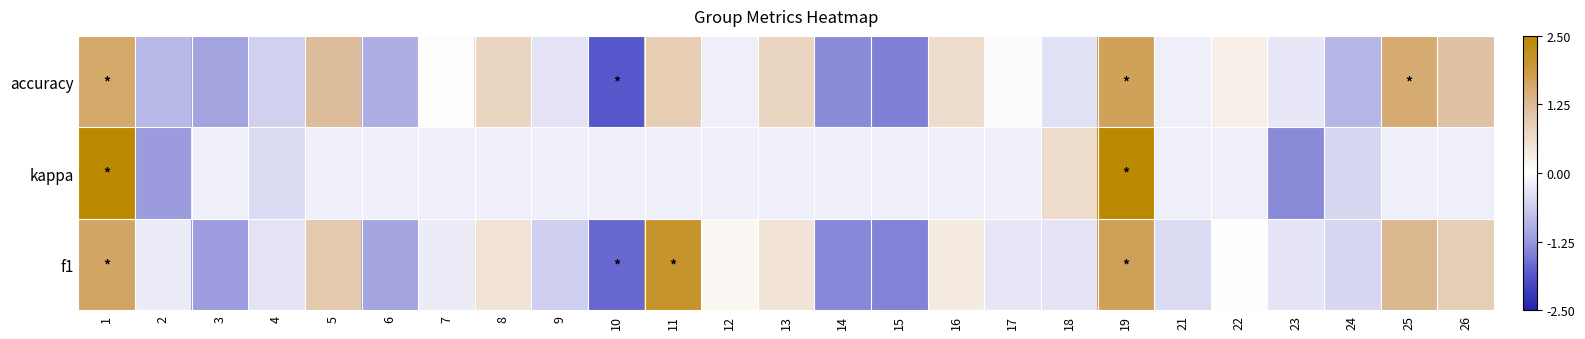

At how many categories does at least one series exceed -1?

25